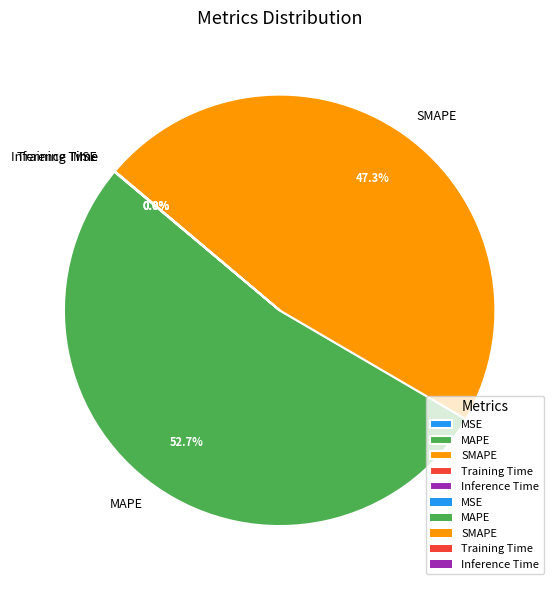

What portion of the pie excludes MAPE?

47.3%